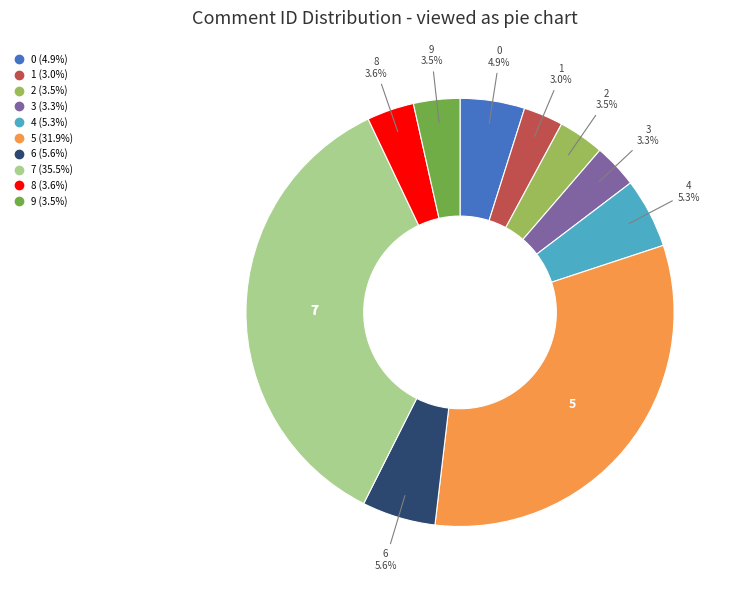

How many slices are in this pie chart?

10